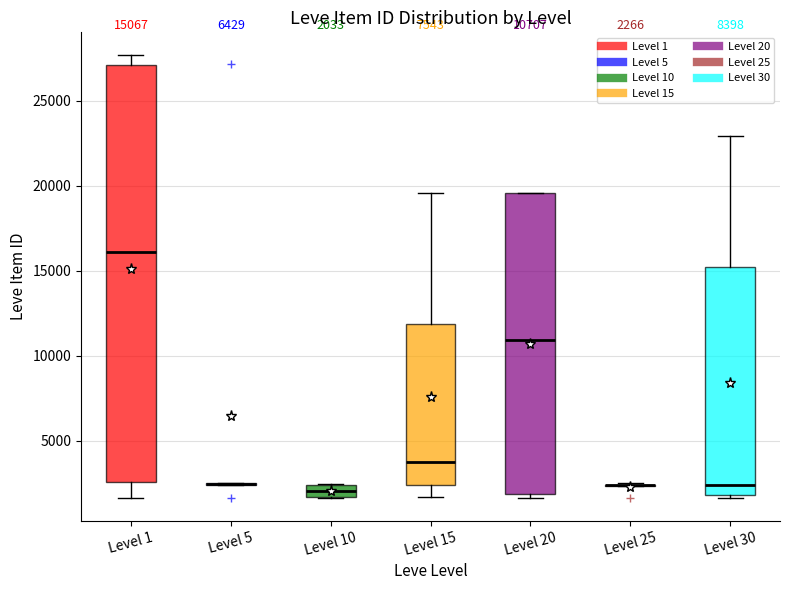

Comparing the boxes themselves (not the whiskers), which one is the tallest?

Level 1